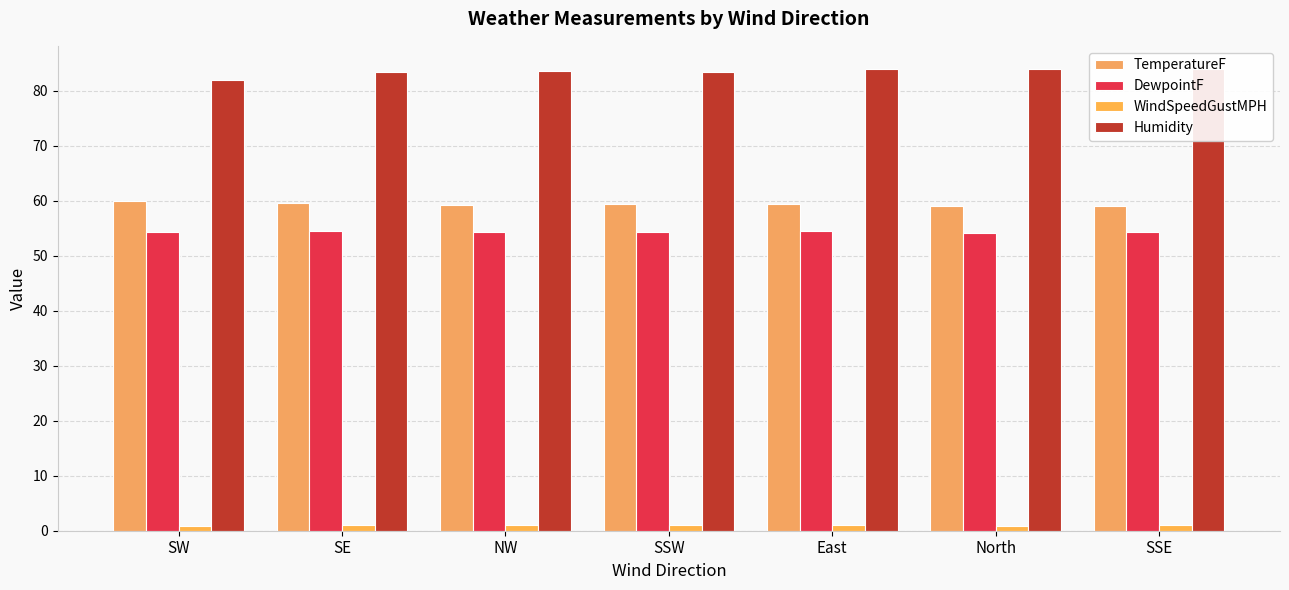

Where does the WindSpeedGustMPH series first go above 1?

NW